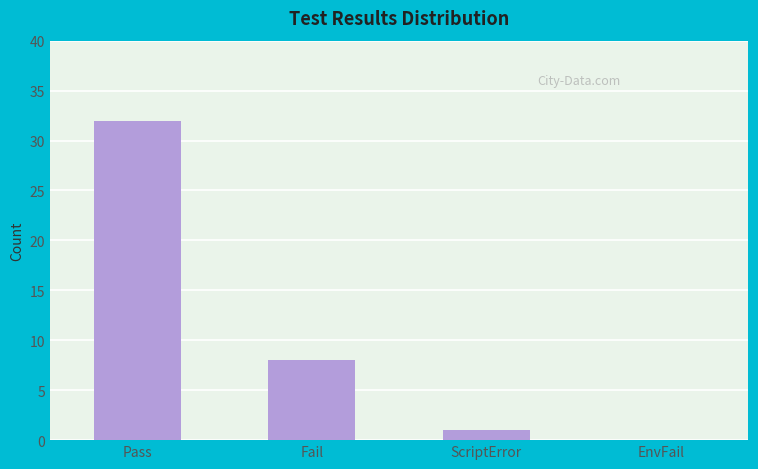

What is the sum of all values?

41